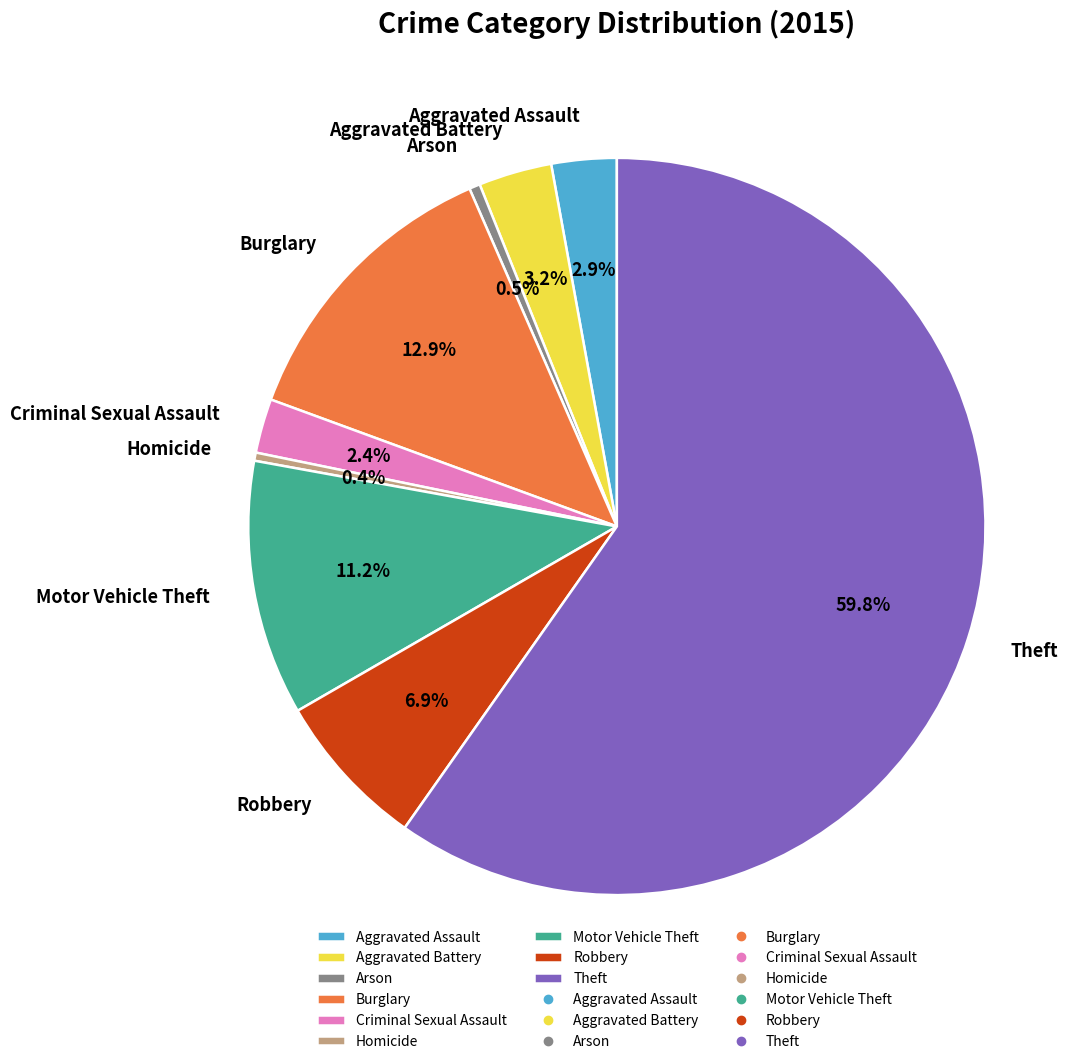

True or false: Theft accounts for 51% of the total.

False